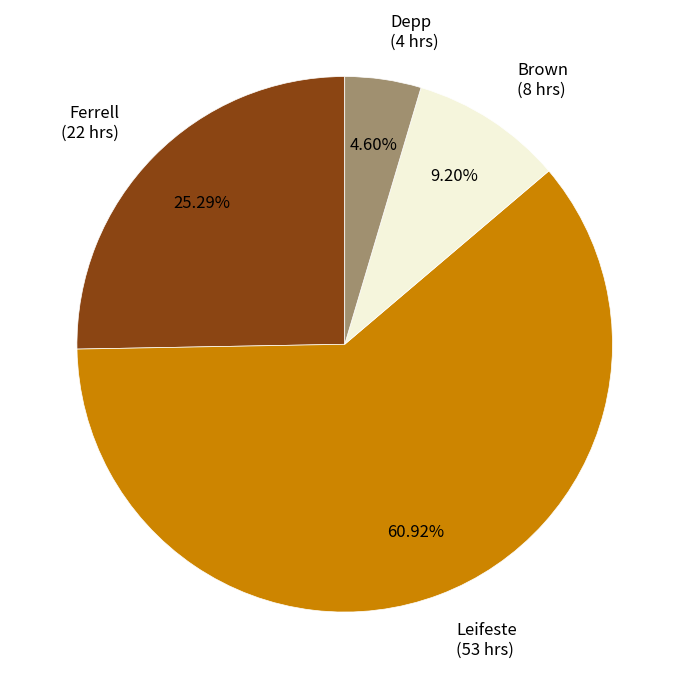

Which slice is the smallest?

Depp